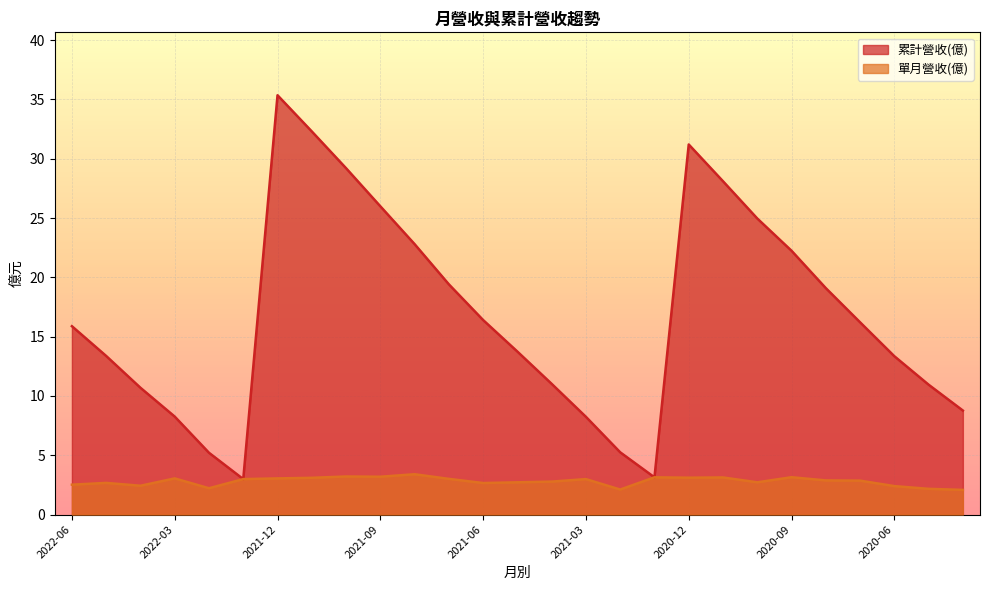

What is the average value of the 累計營收(億) series?

16.8